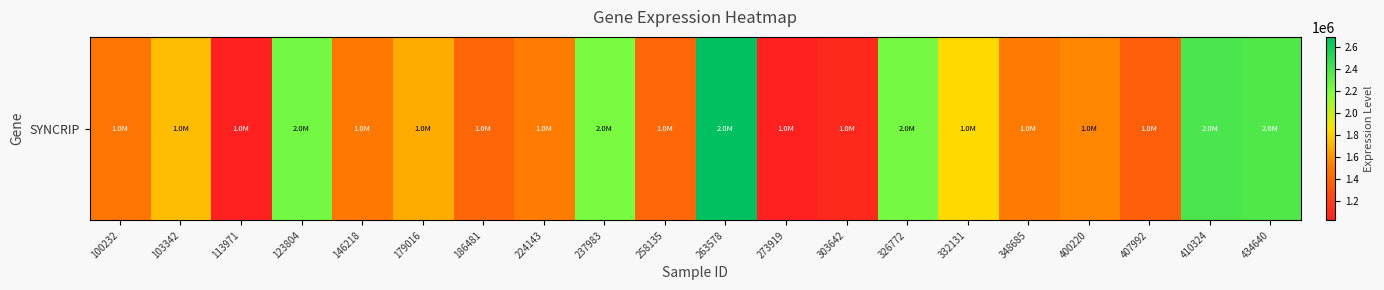

Rank the categories by value from highest to lowest.

263578, 410324, 434640, 123804, 326772, 237983, 332131, 103342, 179016, 400220, 224143, 348685, 146218, 100232, 258135, 186481, 407992, 303642, 113971, 273919